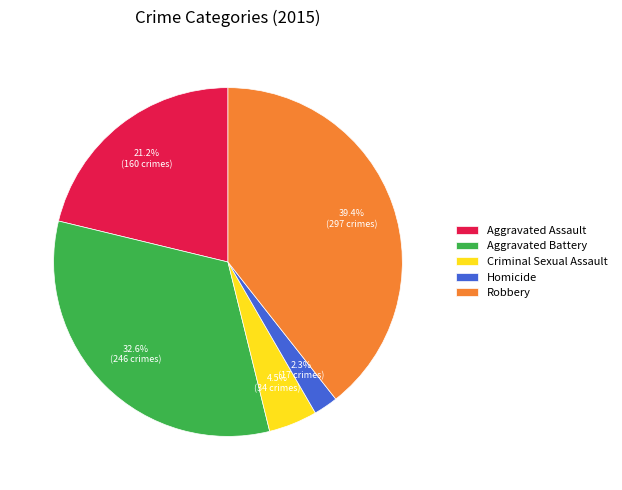

How many segments does this pie chart have?

5